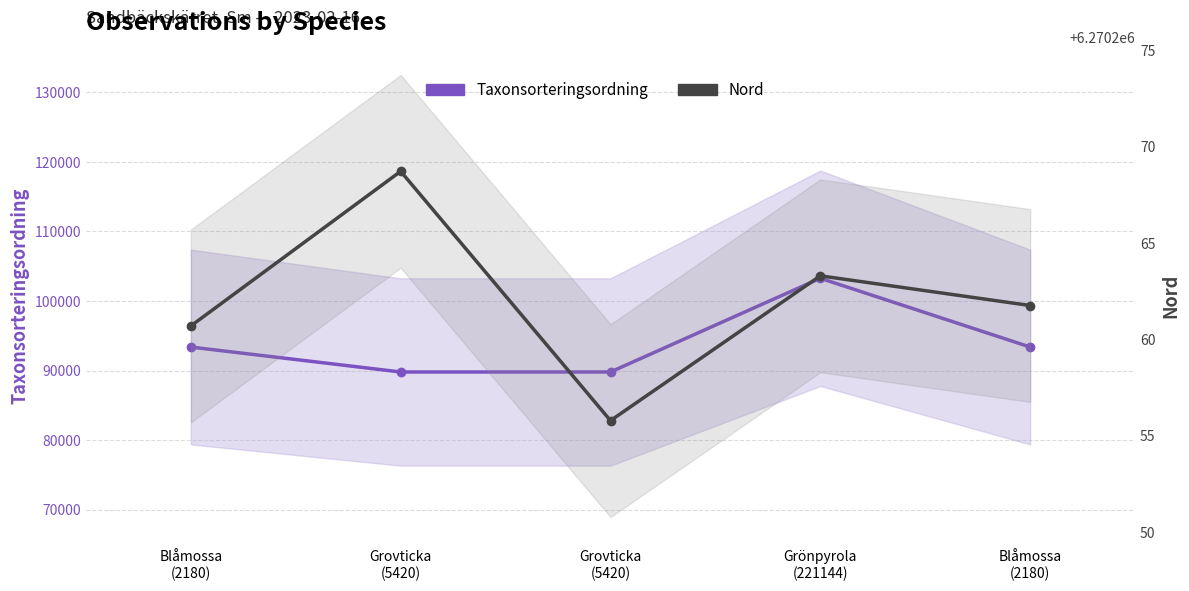

True or false: Taxonsorteringsordning and Nord intersect in this chart.

False